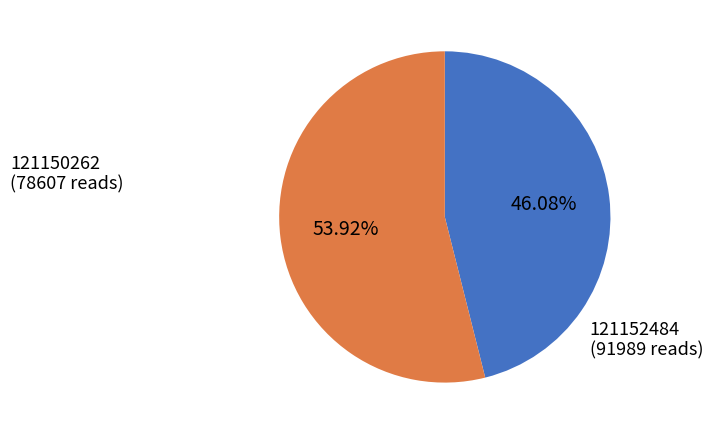

Is it true that 121150262 is 46% of the pie?

True